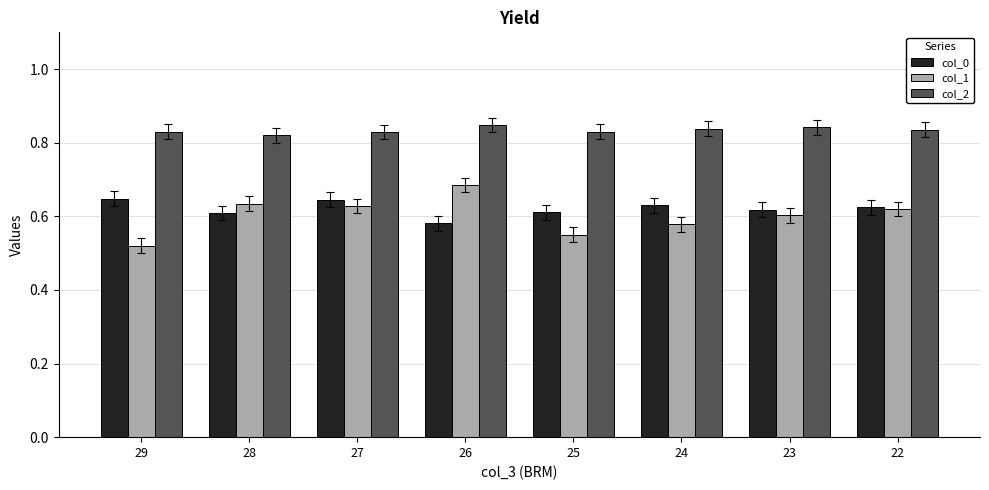

What is the total value across all series at 29?

2.0